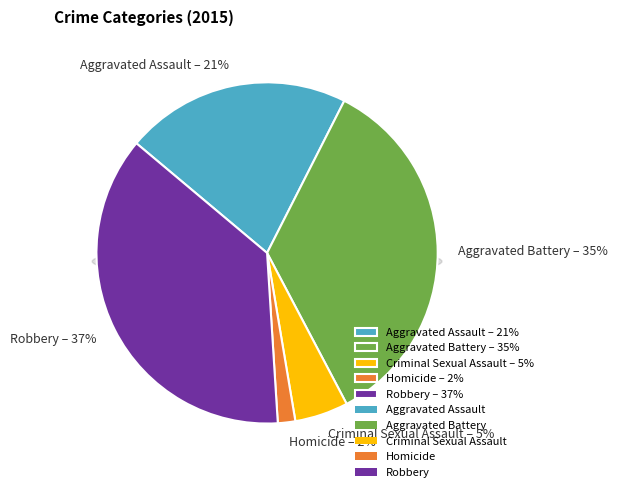

Which has a higher value, Criminal Sexual Assault or Robbery?

Robbery